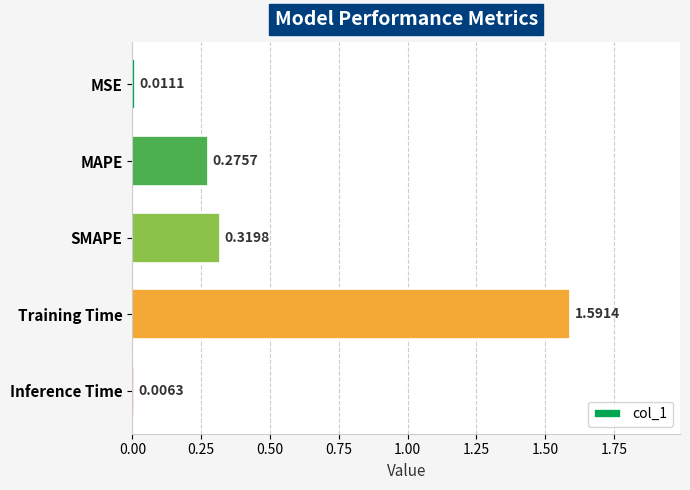

How many bars are there in total?

5